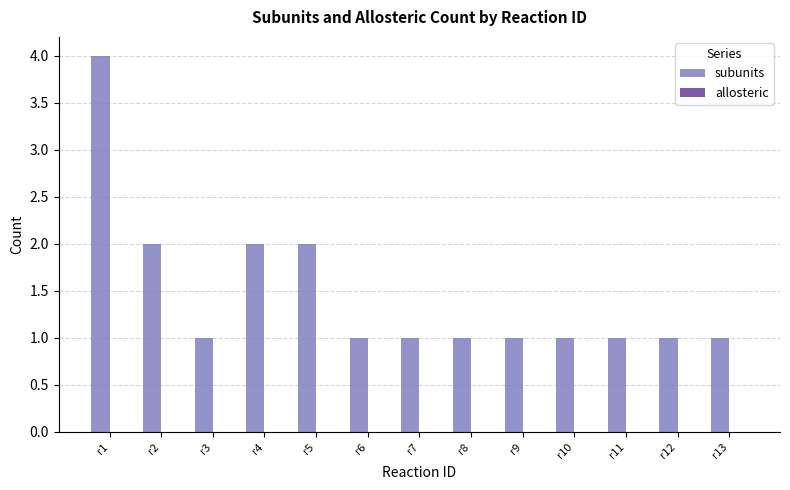

The chart shows a value of 2 at r3. True or false?

False